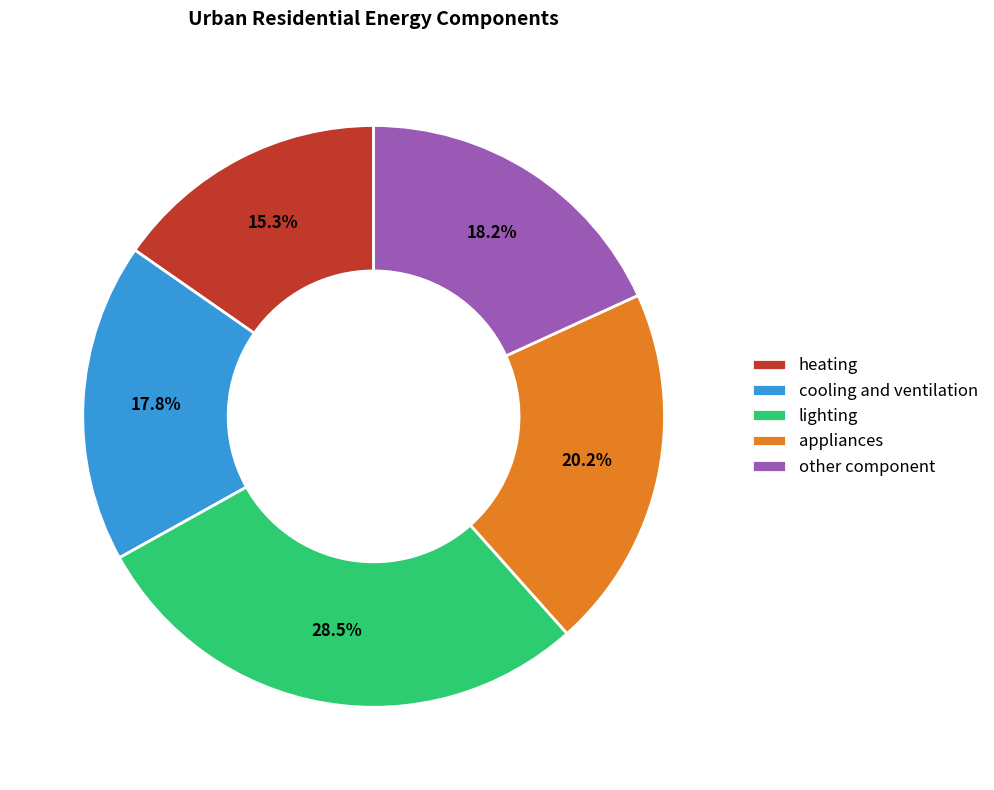

To the nearest percent, what percentage of the pie is cooling and ventilation?

18%